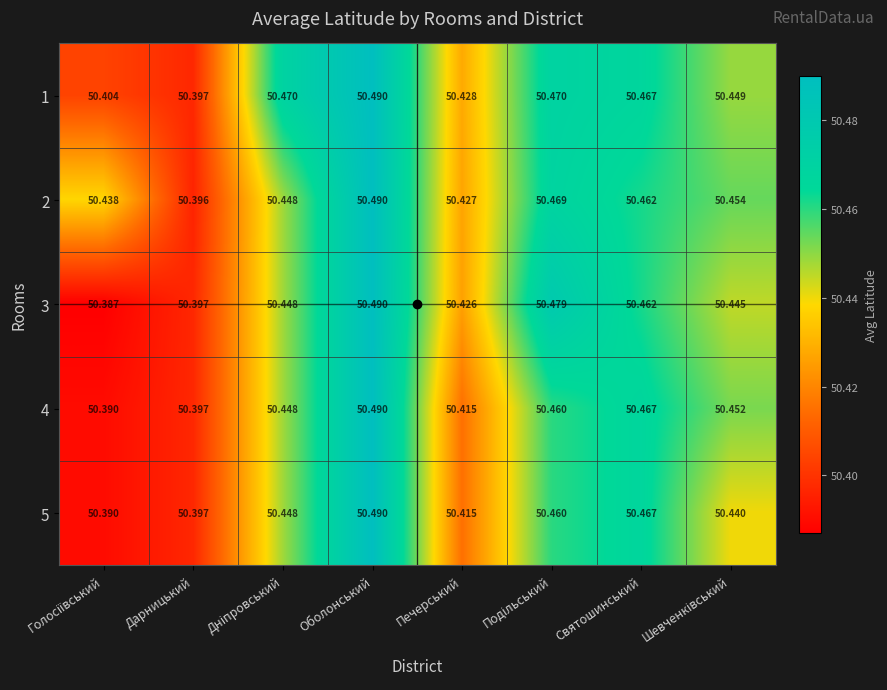

Is the value of 4 at Дарницький greater than the value of 1 at Святошинський?

No